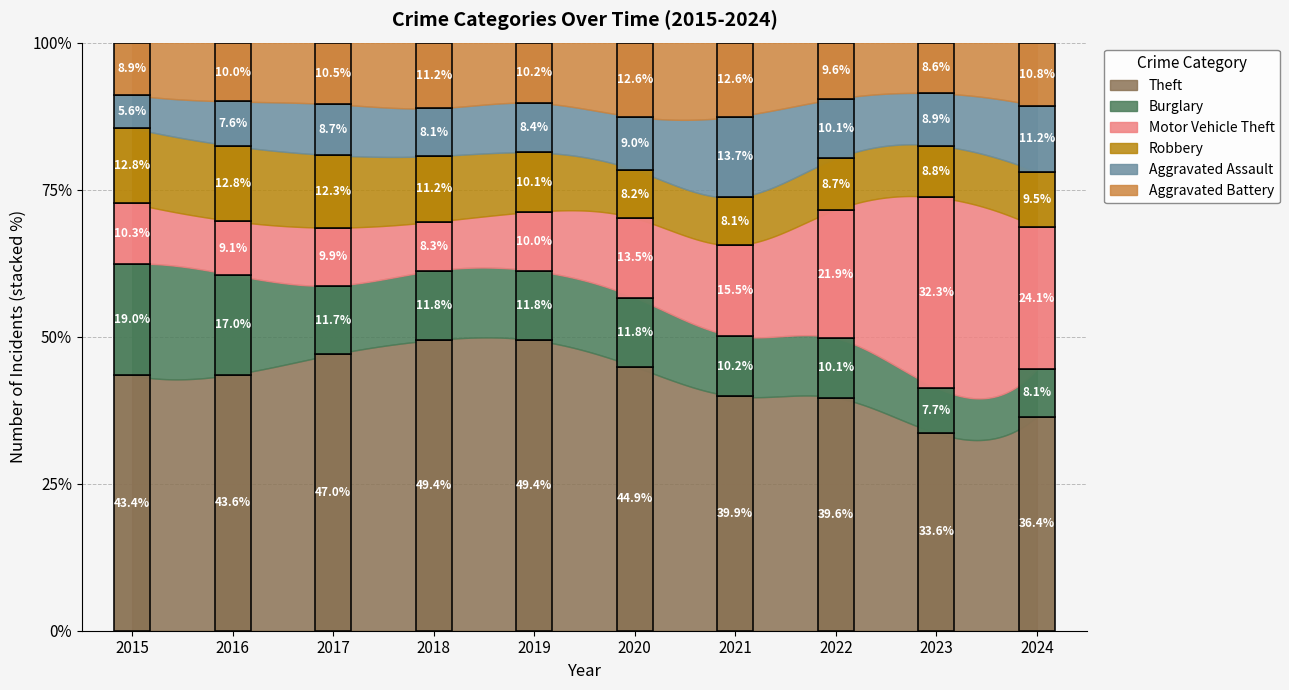

True or false: Theft and Aggravated Assault cross at least once.

False